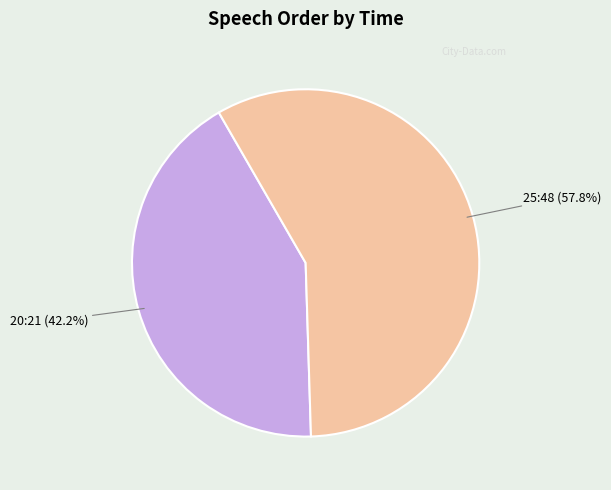

How many segments does this pie chart have?

2